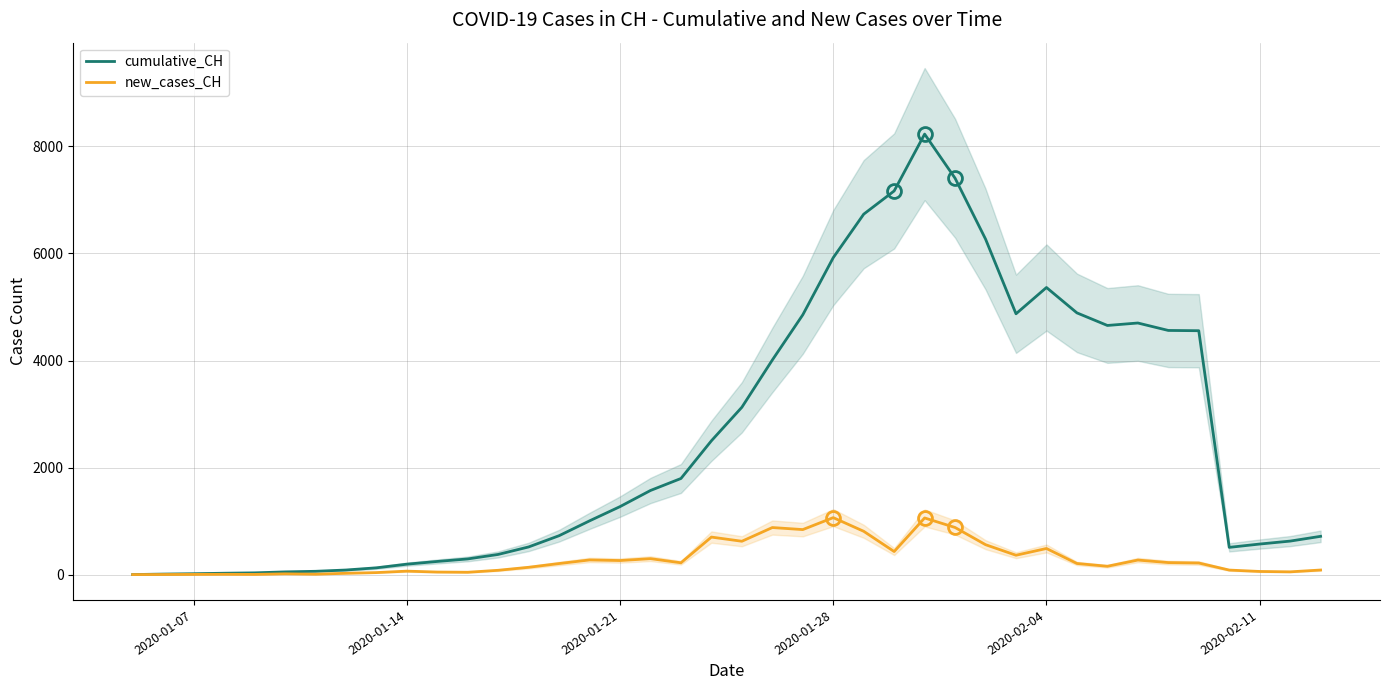

What is the average value of the cumulative_CH series?

2518